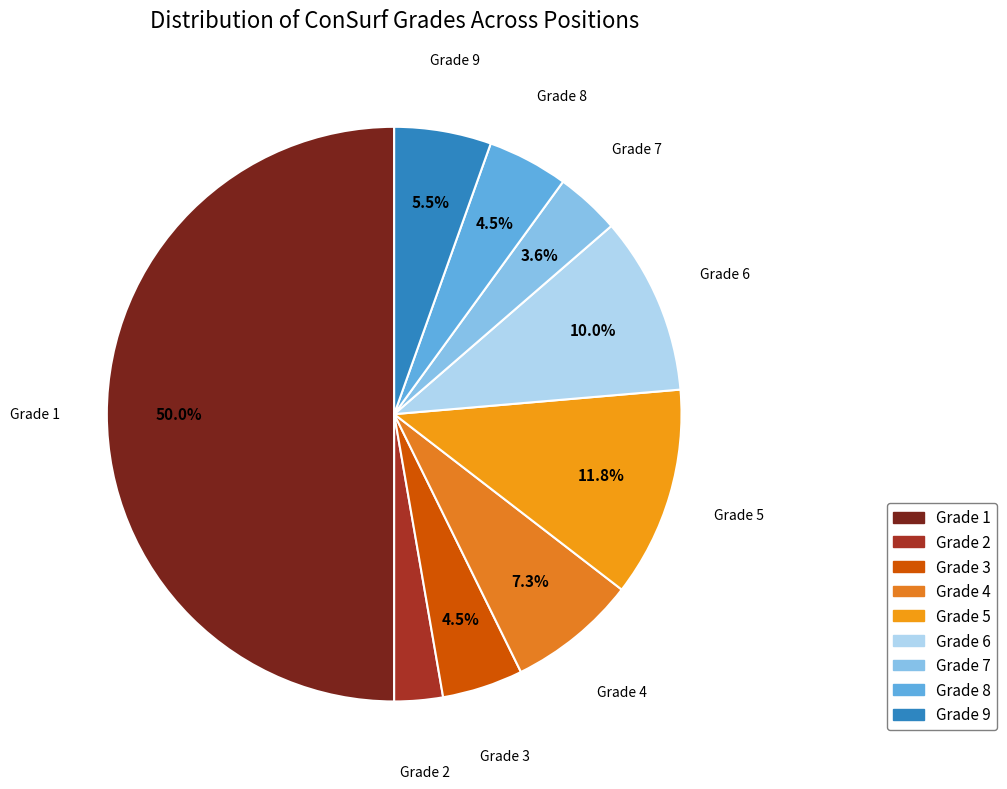

Which slice is the smallest?

Grade 2